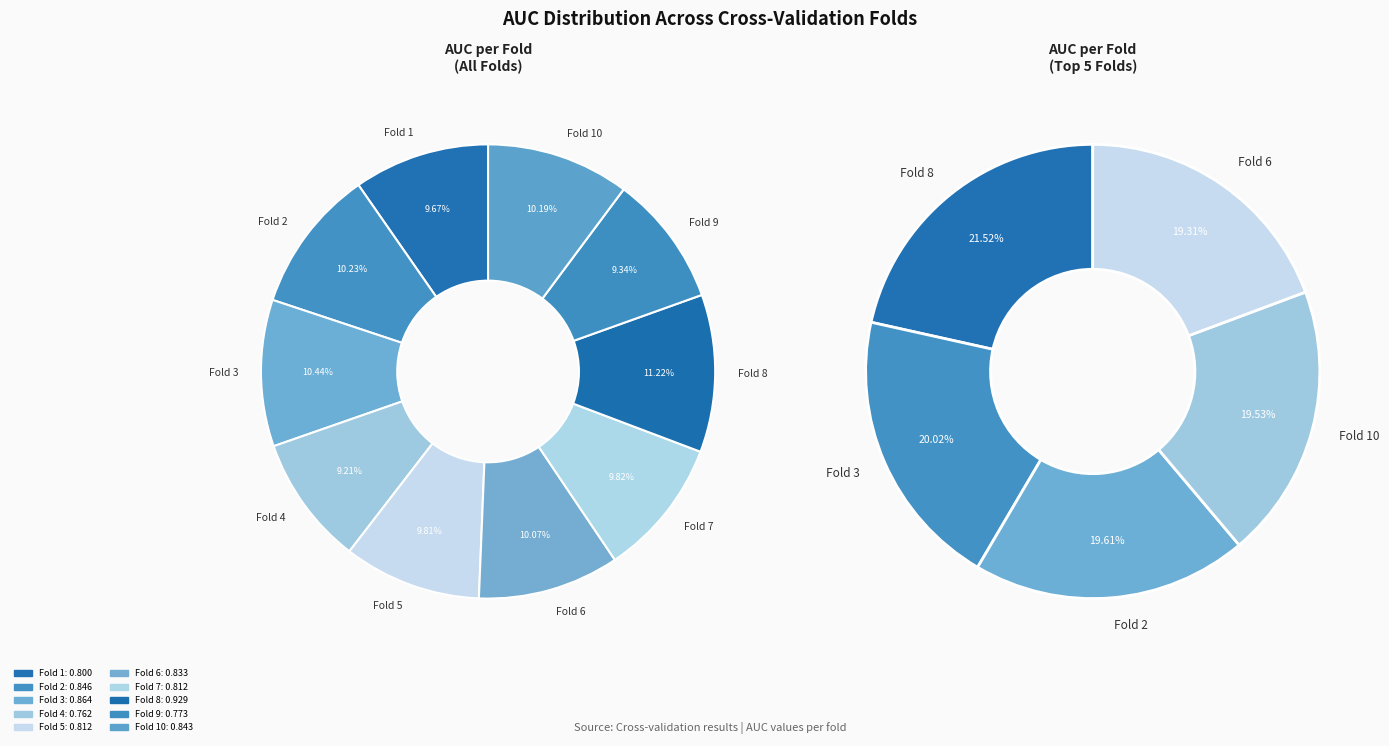

Count the number of slices in the pie.

10